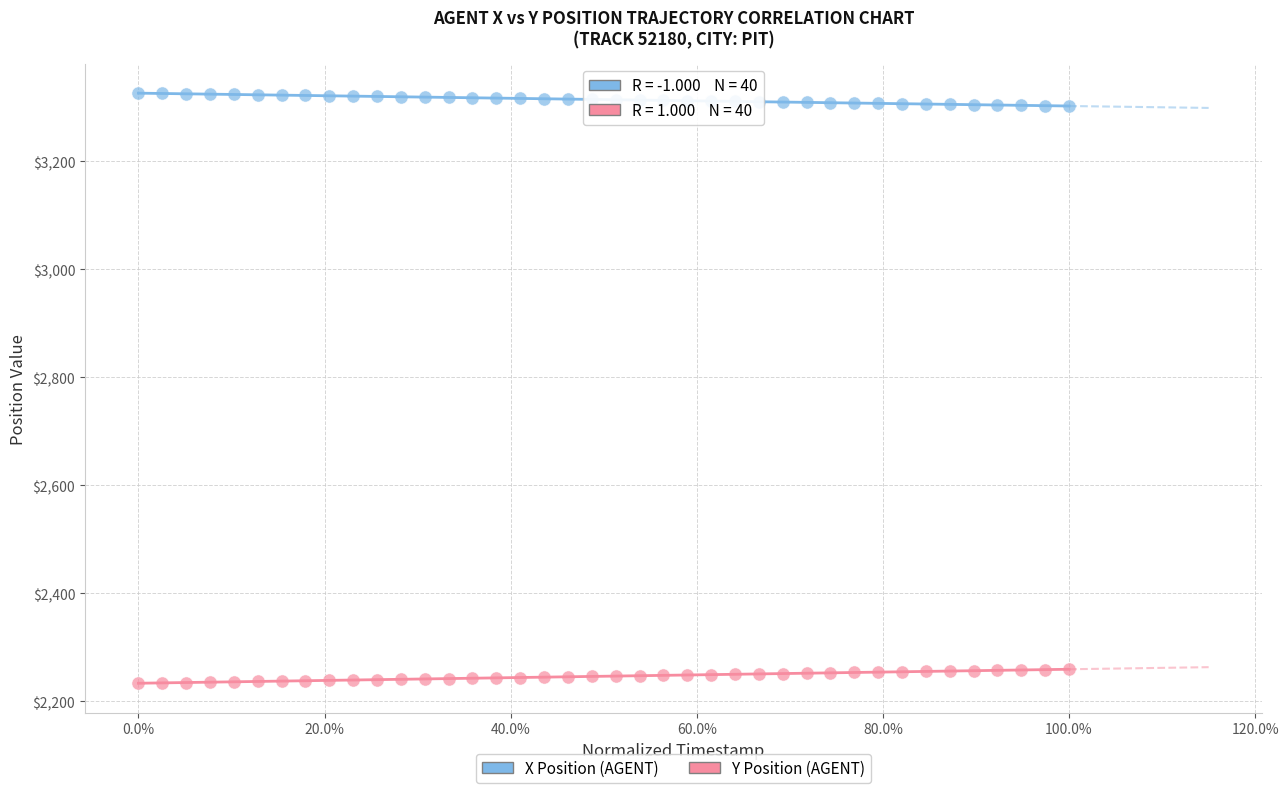

Which series contains the lowest Y value?

Y Position (AGENT)